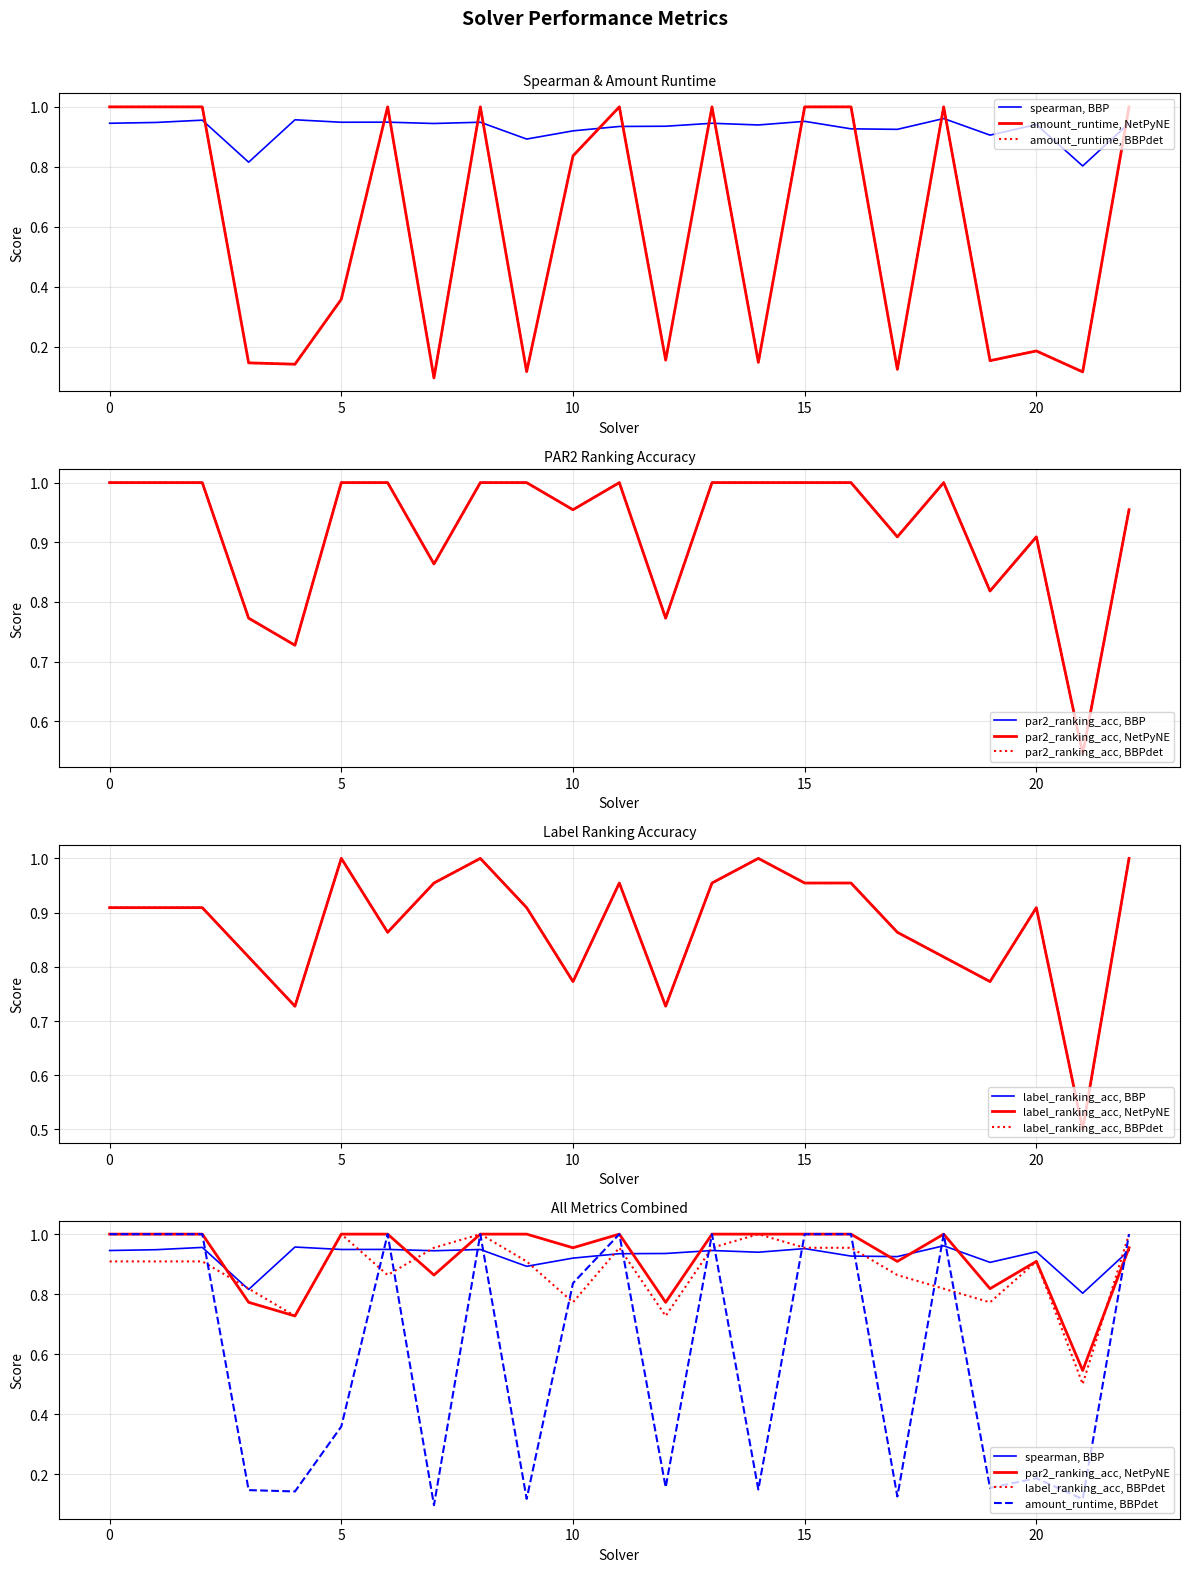

What are all the series names shown in the legend?

spearman, amount_runtime, par2_ranking_acc, label_ranking_acc